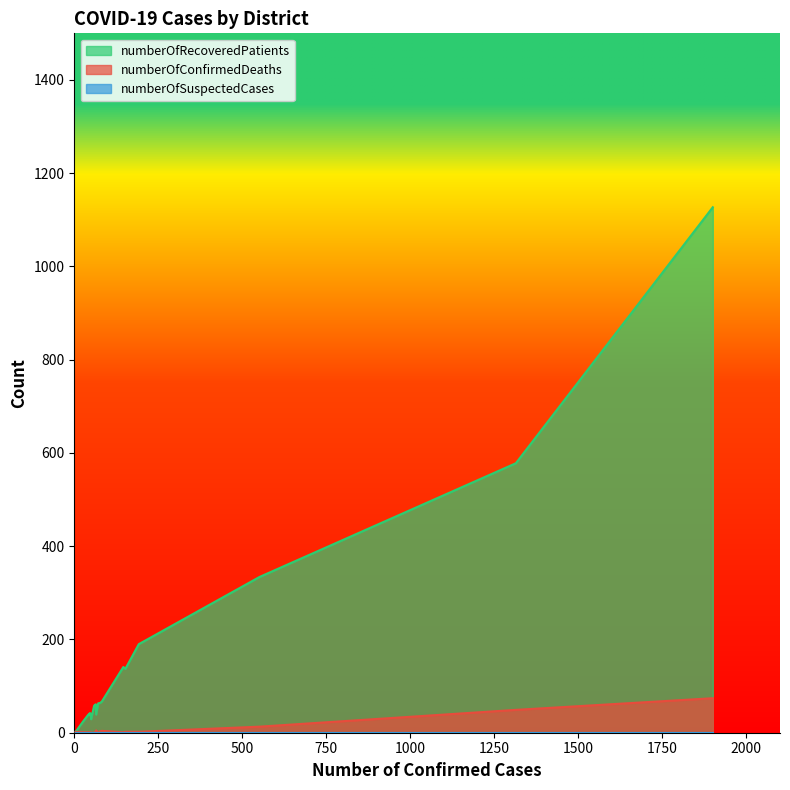

How many series are shown in this chart?

3